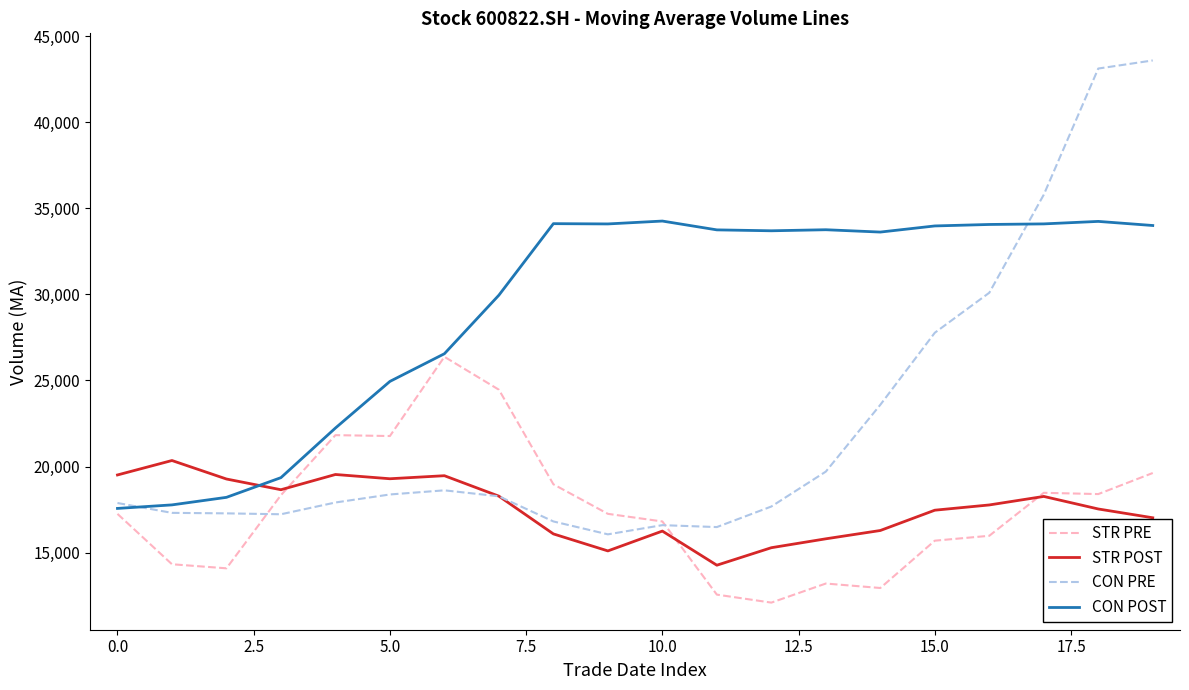

What is the minimum value shown in the chart?

12095.1